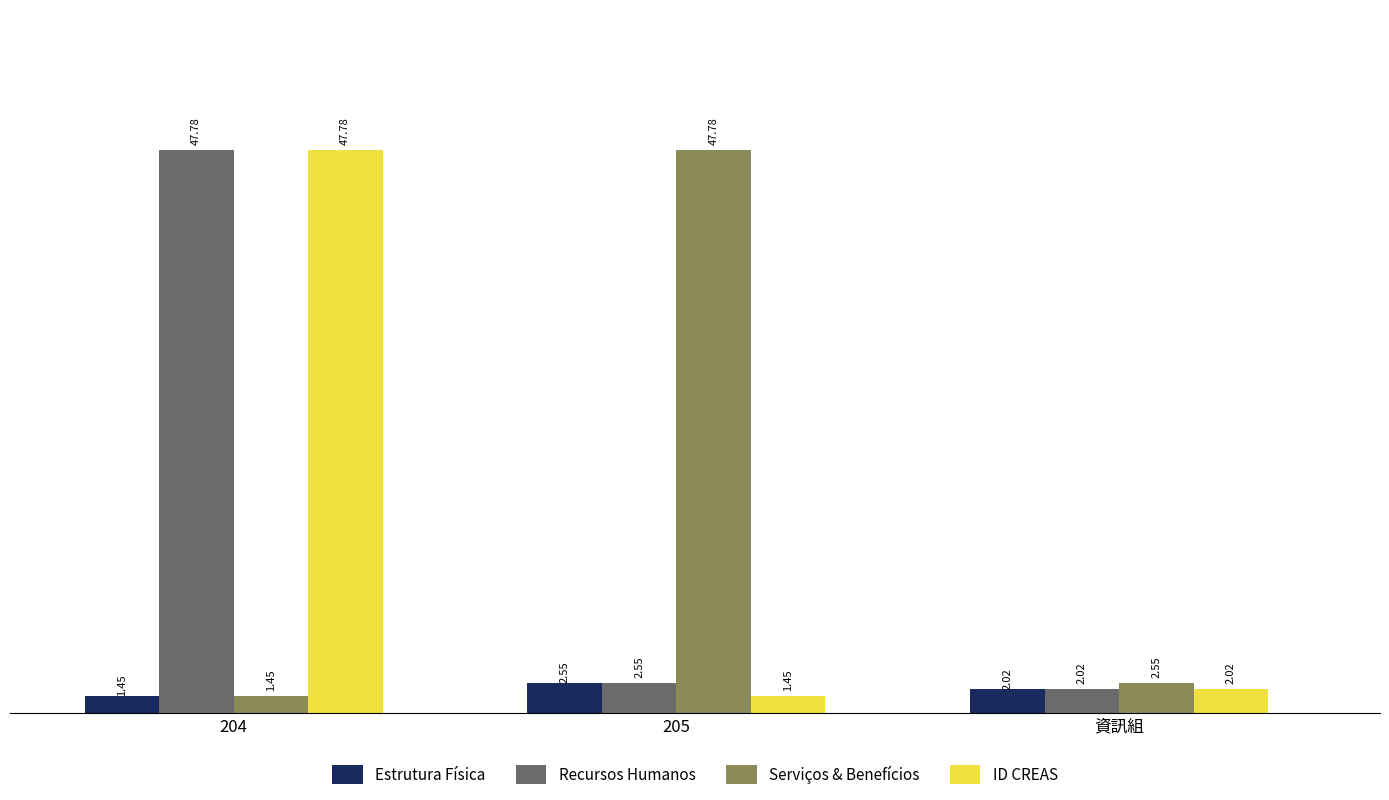

What are all the series names shown in the legend?

Estrutura Física, Recursos Humanos, Serviços & Benefícios, ID CREAS